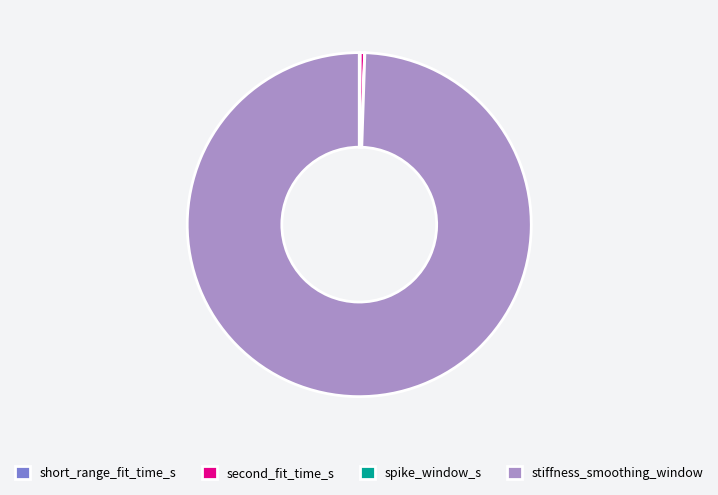

What is the largest slice in the pie chart?

stiffness_smoothing_window